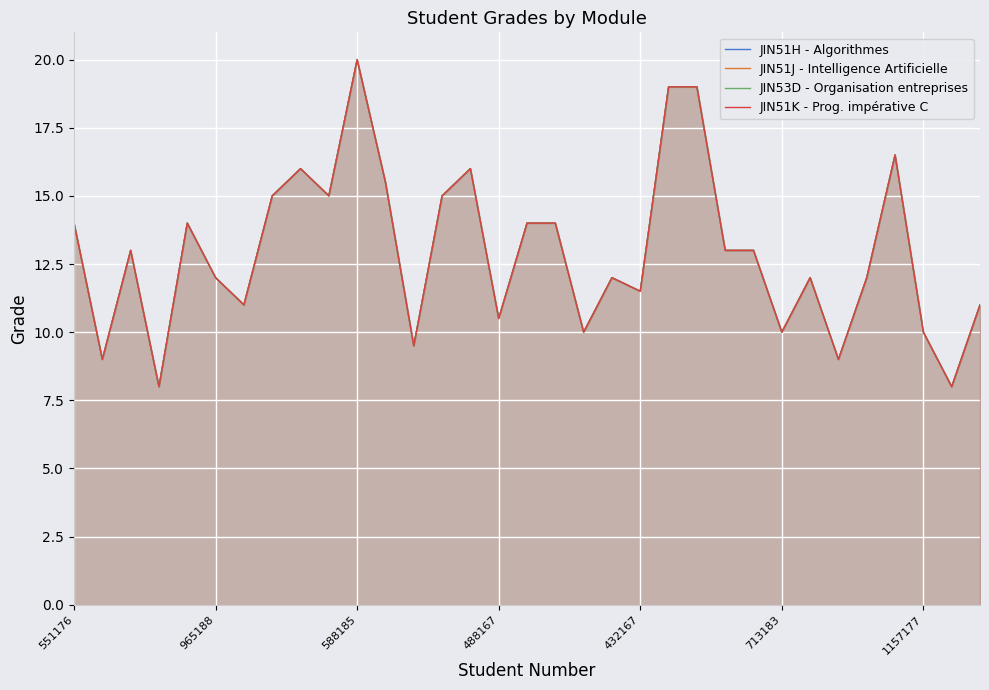

What is the maximum value for JIN53D - Organisation entreprises?

20.0